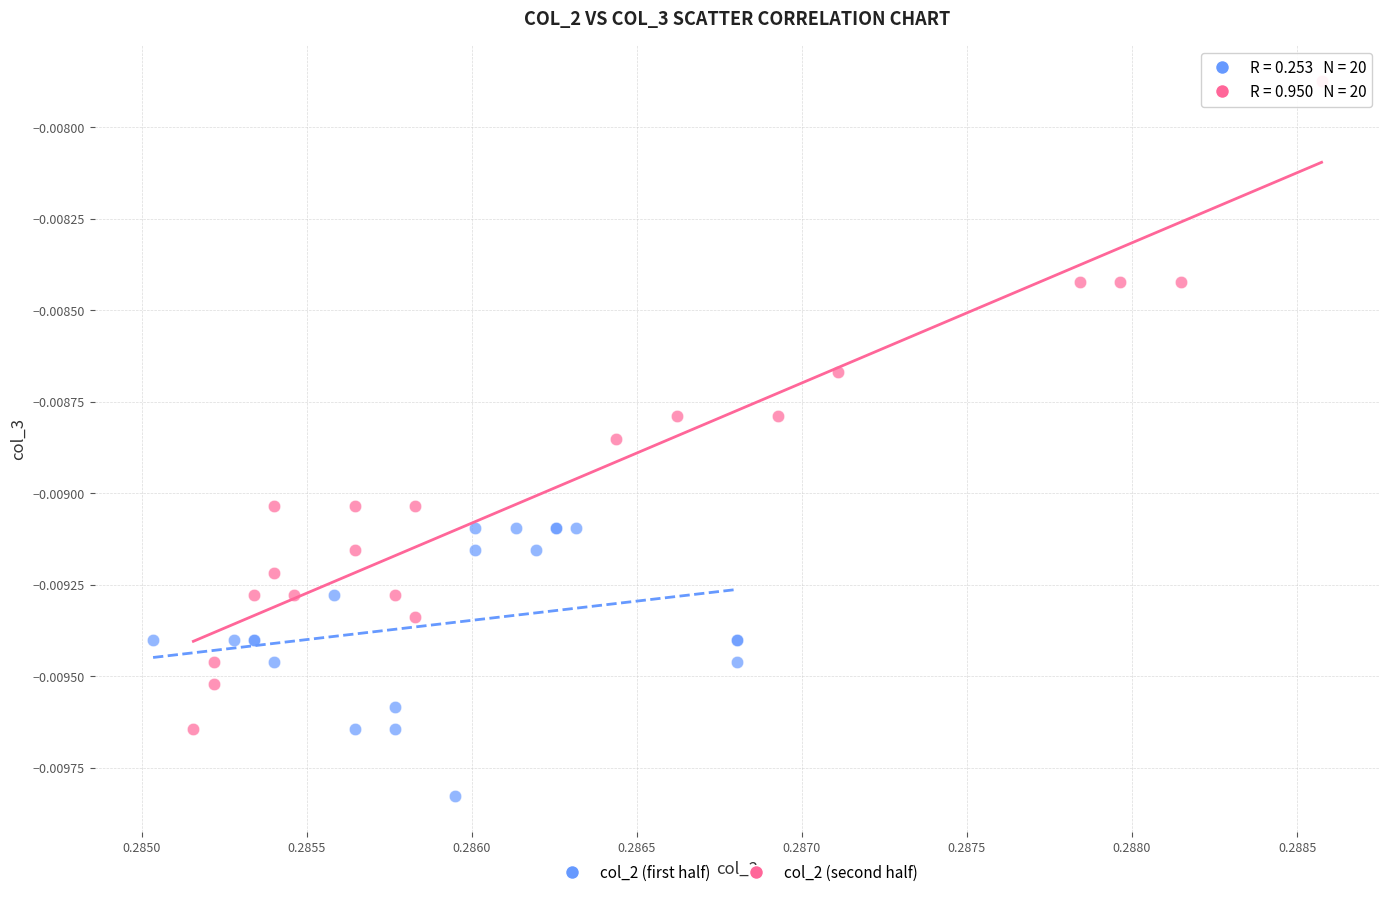

Which series reaches the minimum Y coordinate?

col_2 (first half)